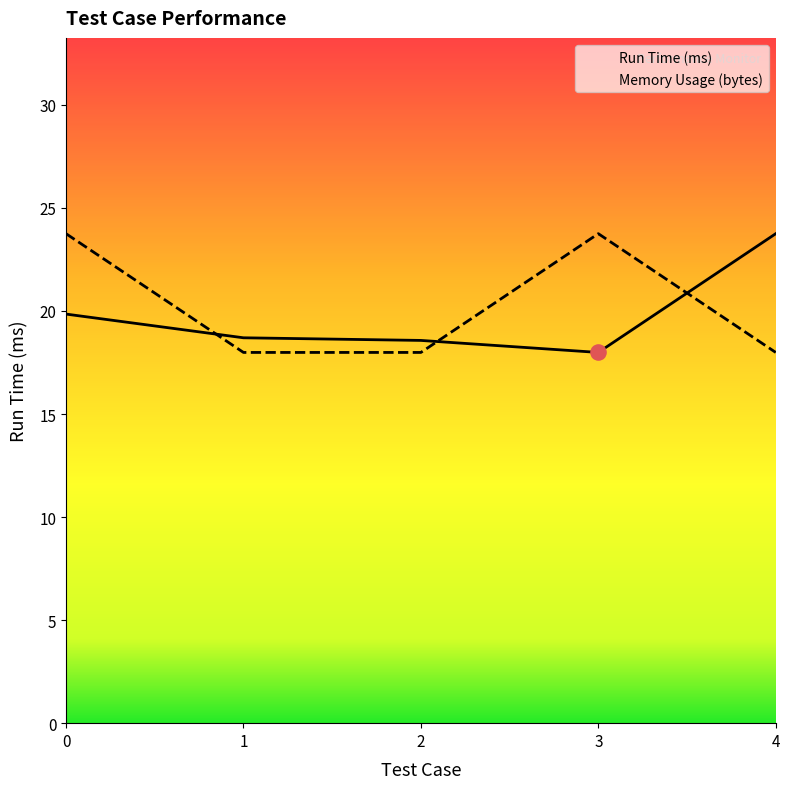

Which series has the largest Y range (max minus min)?

Run Time (ms)